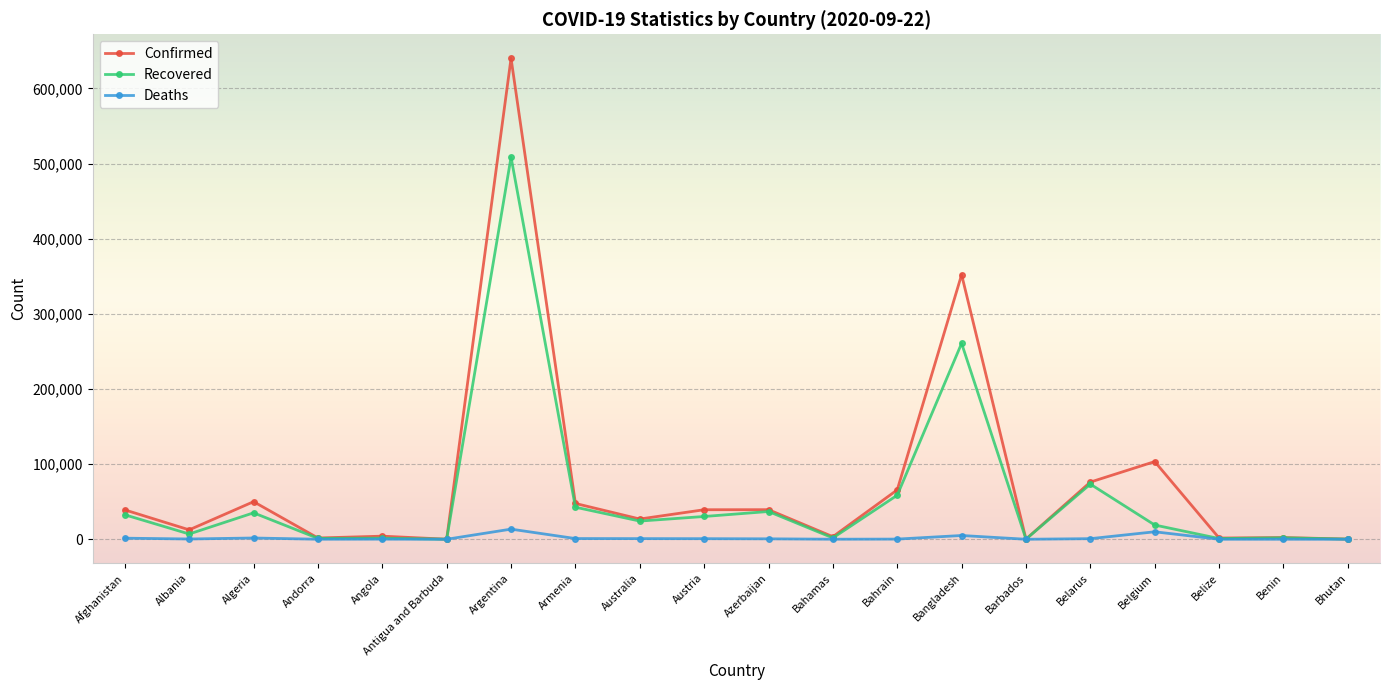

Which series has the widest spread of values?

Confirmed